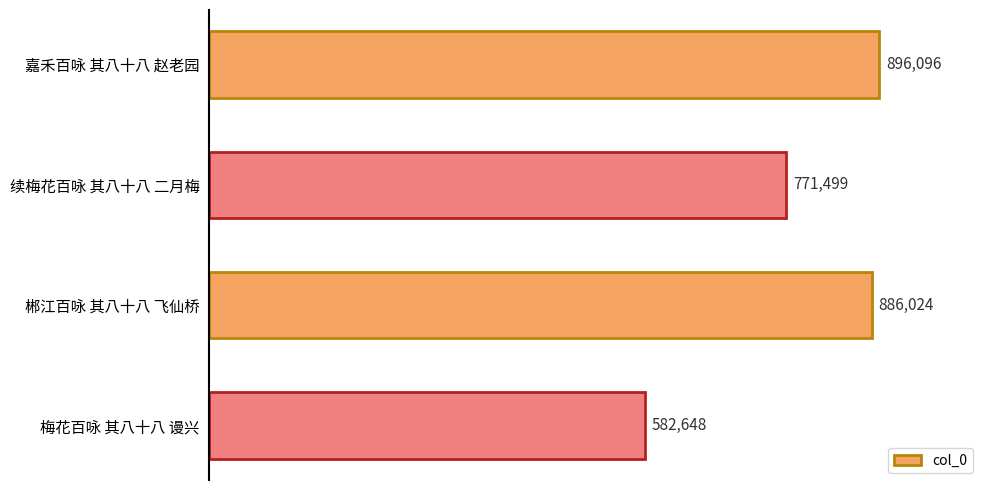

How many values are below 886024?

2